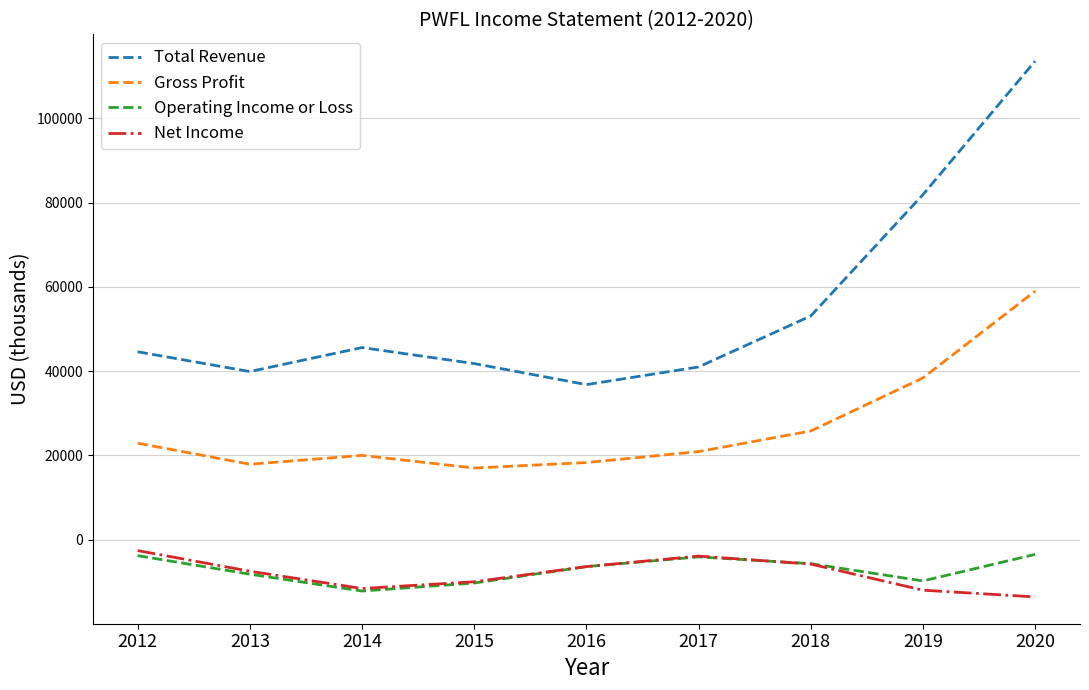

True or false: Total Revenue and Net Income intersect in this chart.

False